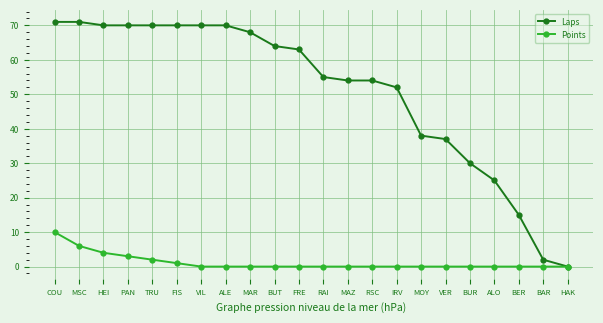

How many lines are shown in the chart?

2